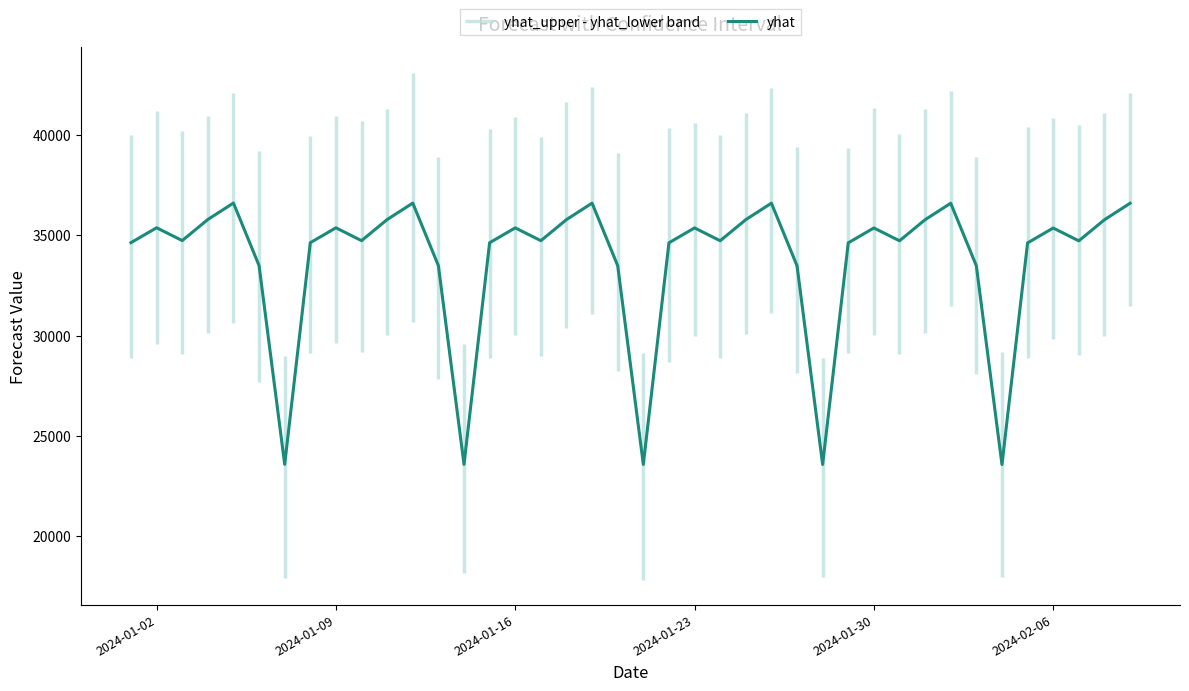

What is the maximum value for yhat?

36621.8